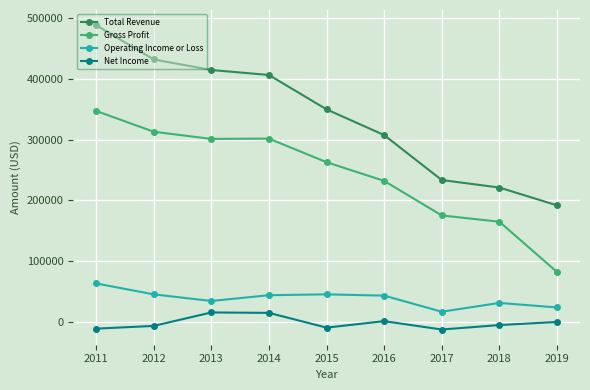

True or false: Total Revenue has more than 0 interior local peaks.

False